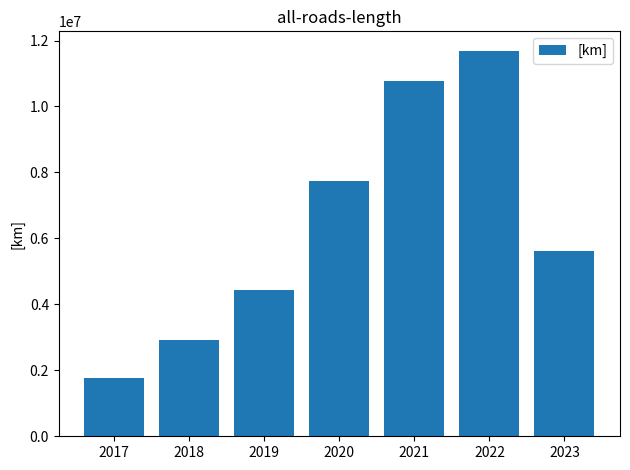

Reading left to right, what are all the values shown in this chart?

1773440.1	2921838.1	4436763.5	7754190.9	10758077.2	11693902.3	5607909.9